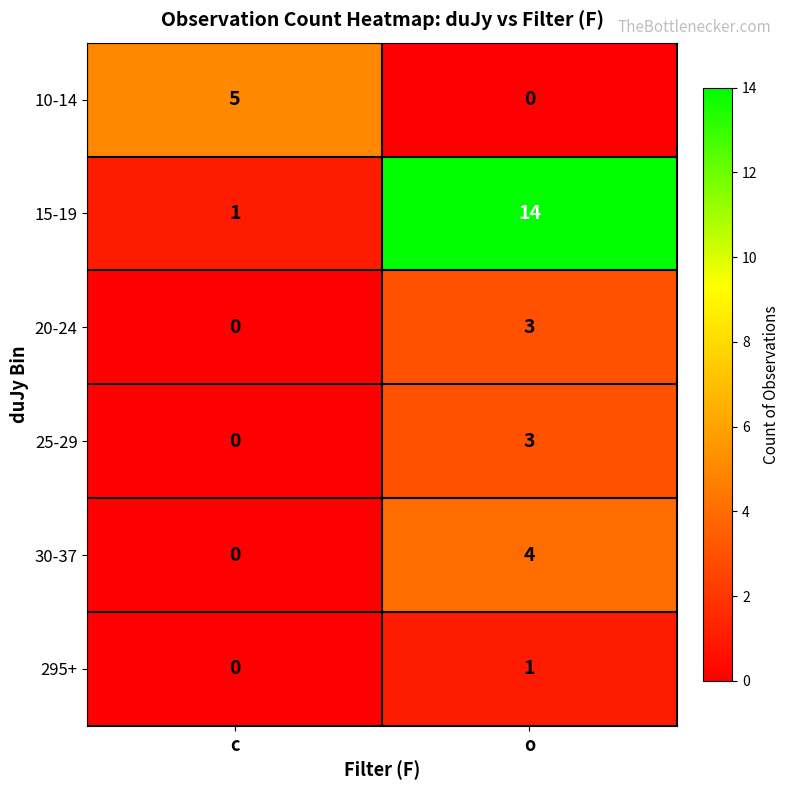

How many values in the 25-29 series are below 3?

1